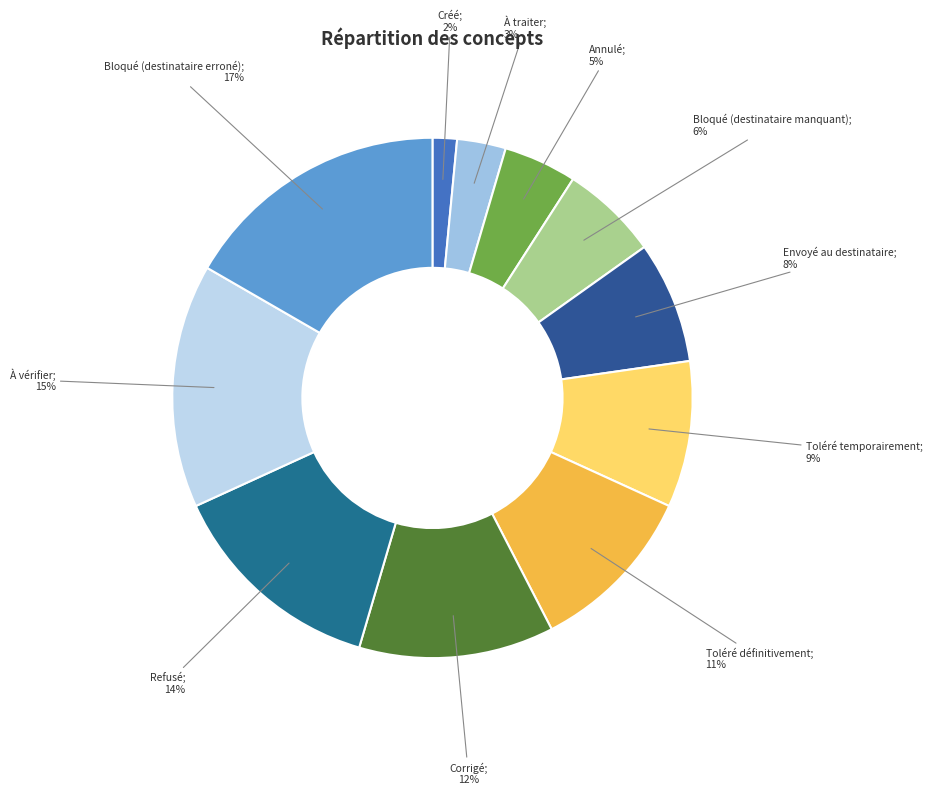

Rank the categories by value from lowest to highest.

Créé, À traiter, Annulé, Bloqué (destinataire manquant), Envoyé au destinataire, Toléré temporairement, Toléré définitivement, Corrigé, Refusé, À vérifier, Bloqué (destinataire erroné)